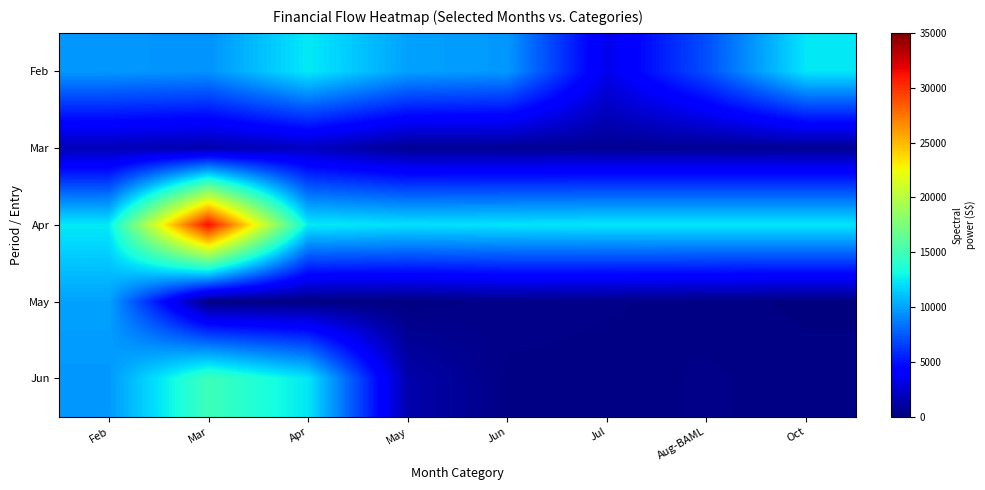

At how many categories does at least one series exceed 6884?

8